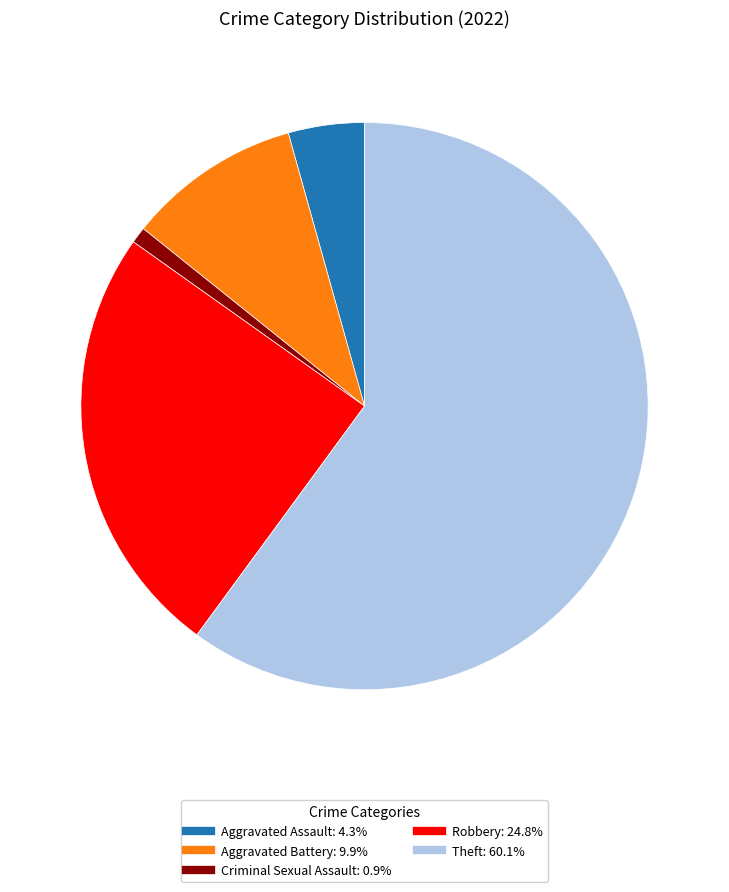

Is there any slice that represents more than half of the pie?

Yes